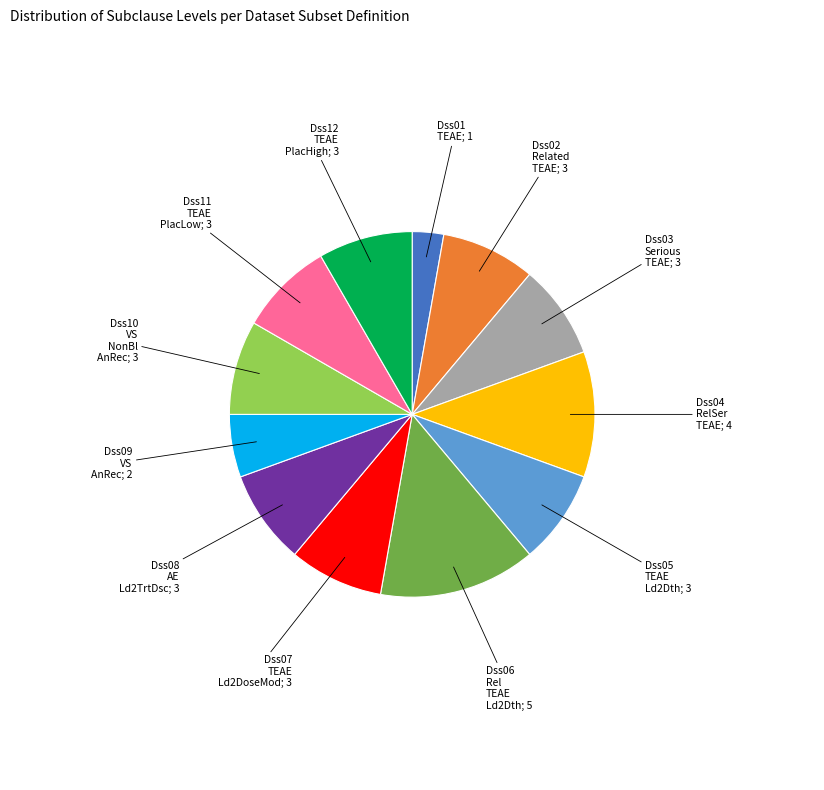

Does any single category account for the majority?

No